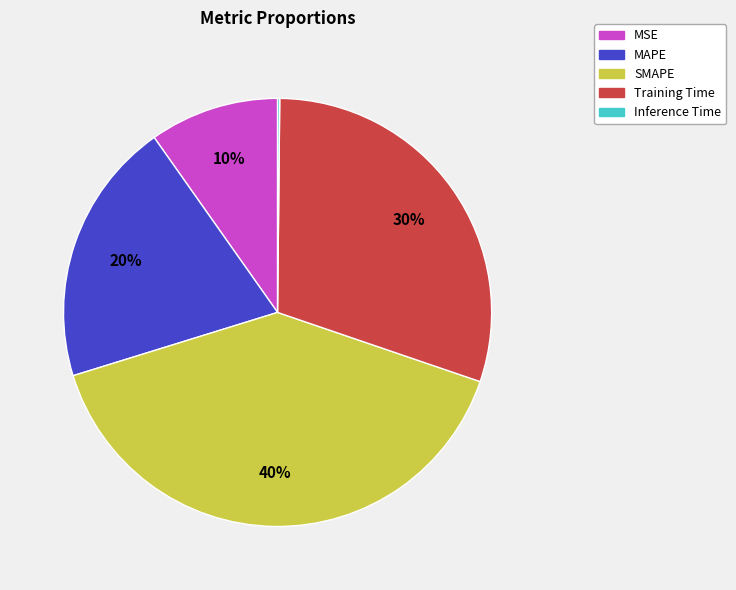

What percentage is the MAPE slice, to the nearest percent?

20%